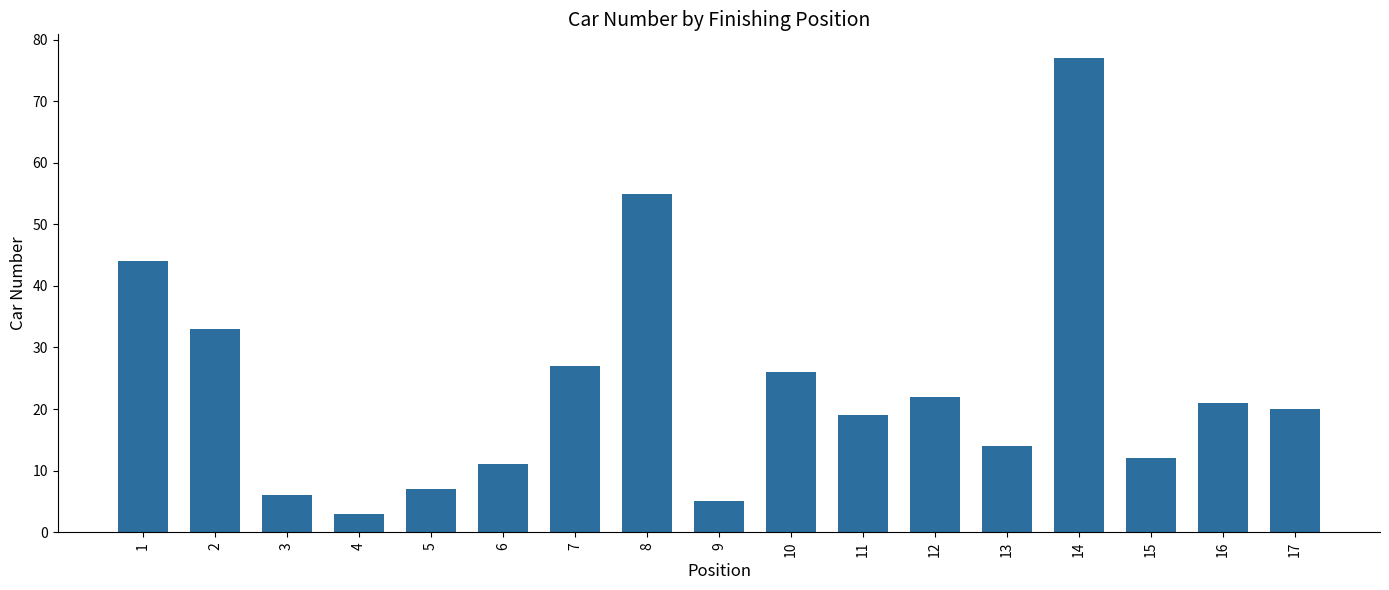

Reading right to left, transcribe all the data shown in this chart.

17=20	16=21	15=12	14=77	13=14	12=22	11=19	10=26	9=5	8=55	7=27	6=11	5=7	4=3	3=6	2=33	1=44